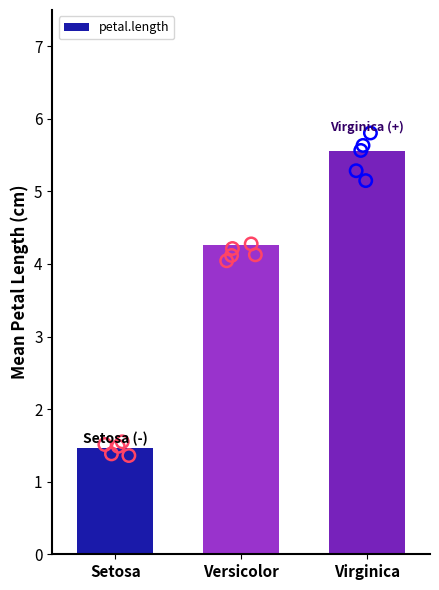

What is the difference between the maximum and minimum values in the petal.length series?

4.1